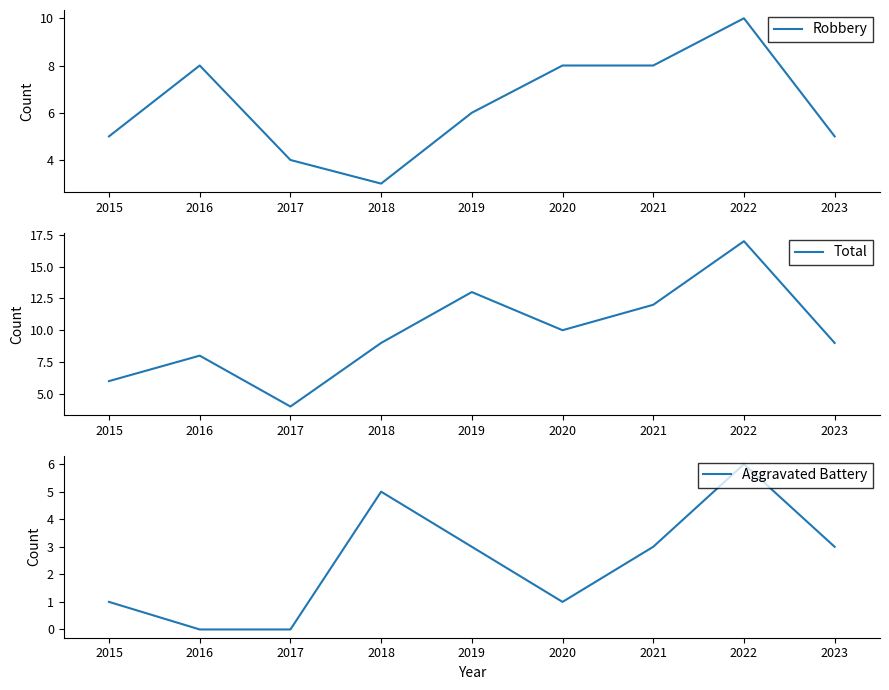

At which category is the sum across all series the highest?

2022